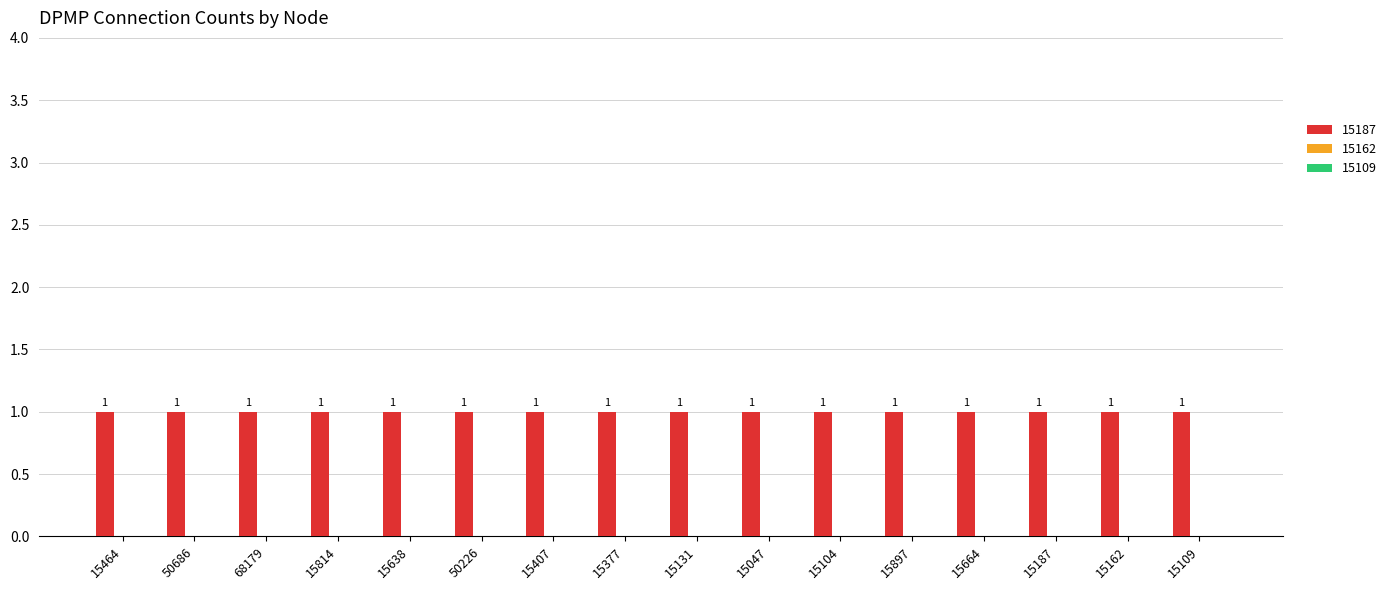

Rank the categories by col_15162 value from lowest to highest.

15464, 50686, 68179, 15814, 15638, 50226, 15407, 15377, 15131, 15047, 15104, 15897, 15664, 15187, 15162, 15109